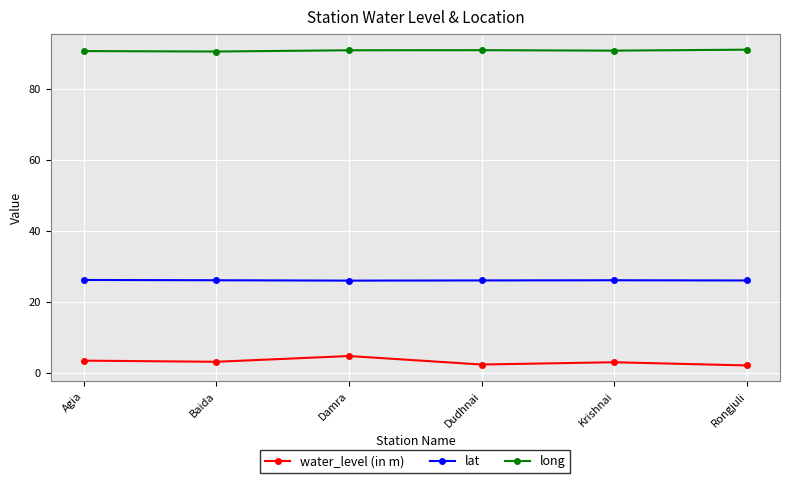

Does the chart display data point markers on the line(s)?

Yes